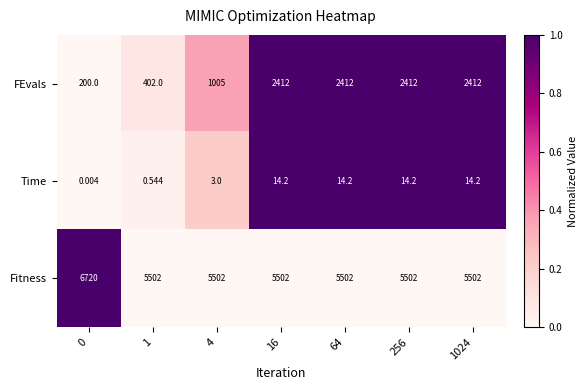

Which series has the widest spread of values?

FEvals